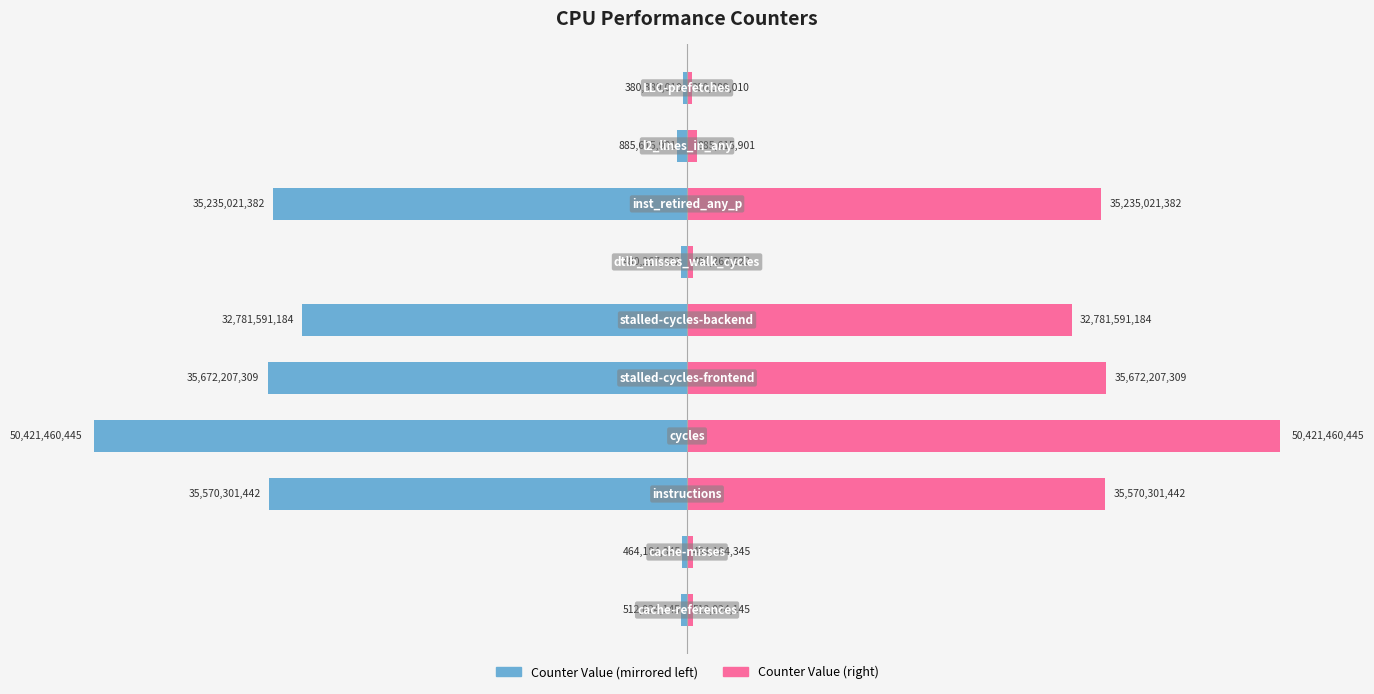

What is the sum of the Counter Value (Right) values at −6 and 2?

36184231454